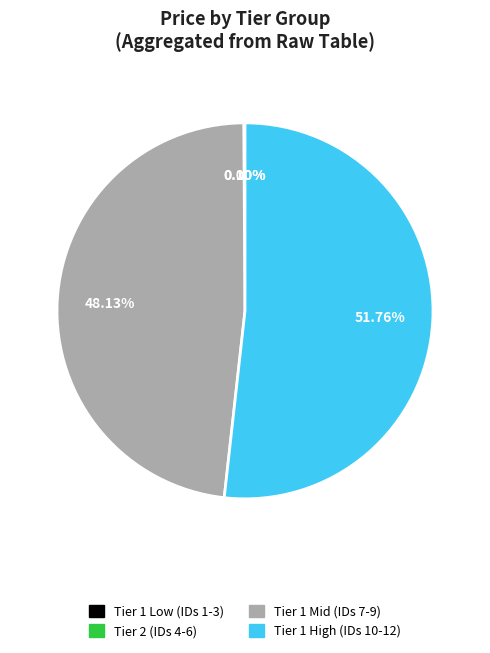

Is there any slice that represents more than half of the pie?

Yes